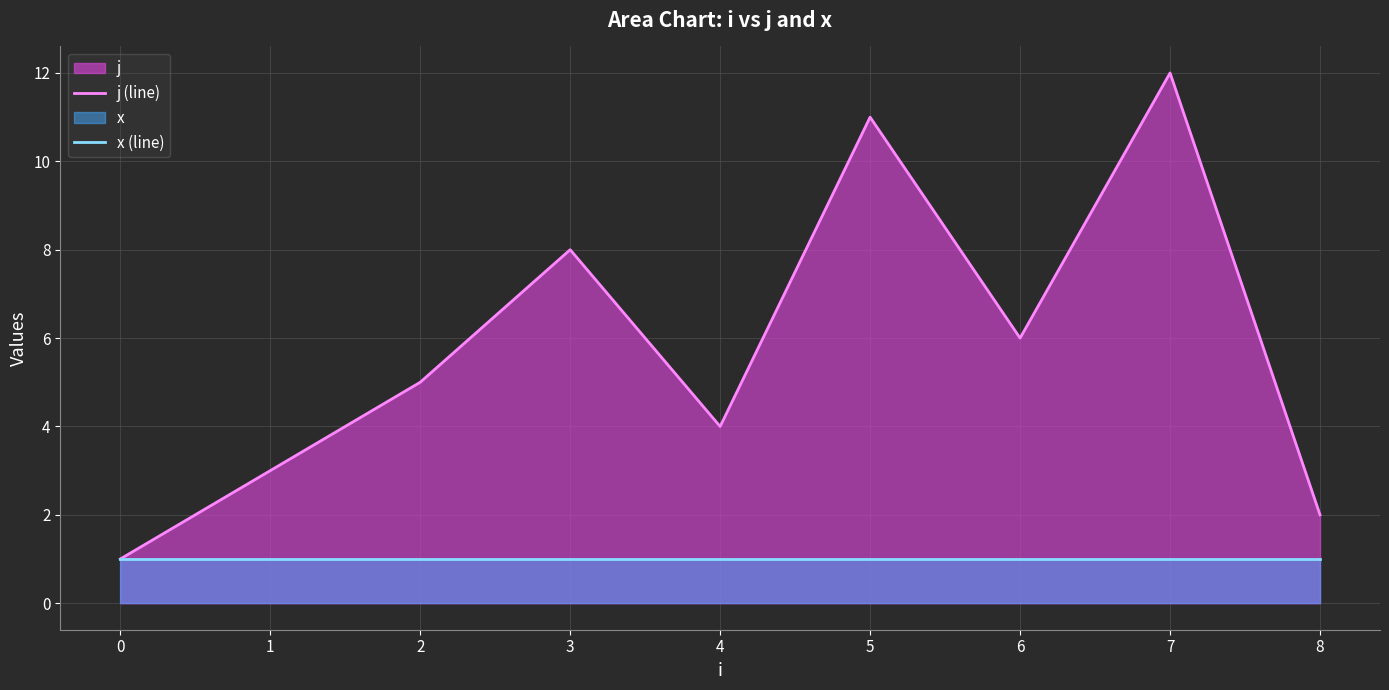

List the series in order of their overall mean, lowest first.

x (line), j (line)